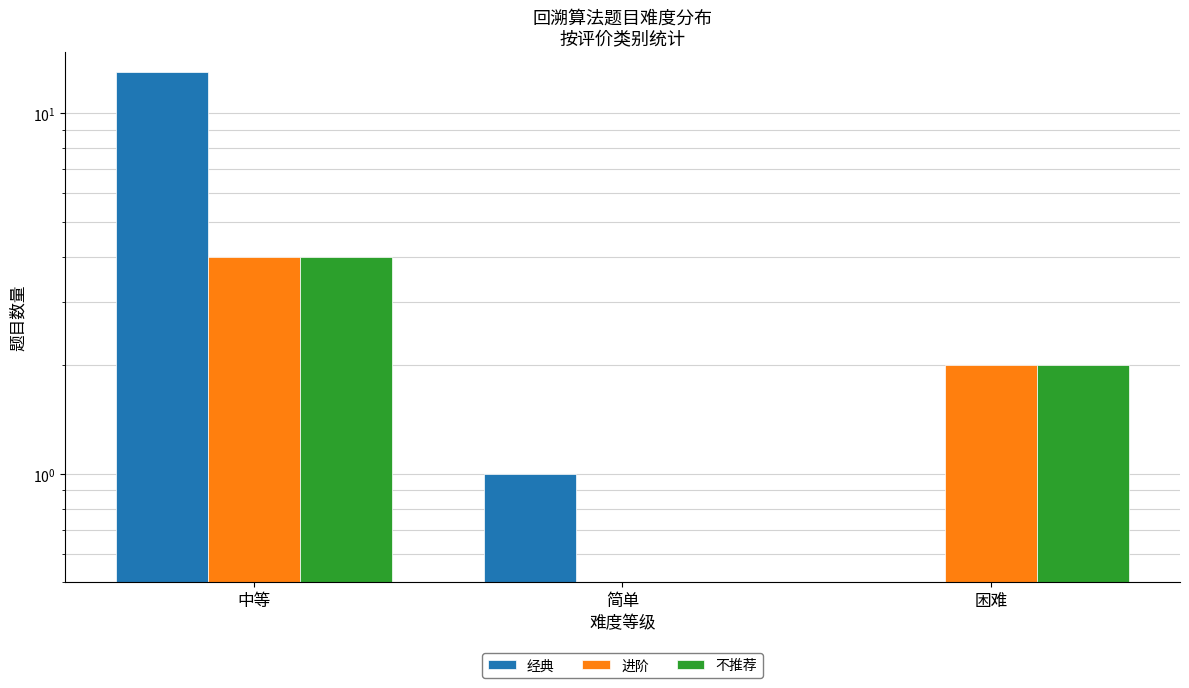

What is the average value of the 进阶 series?

2